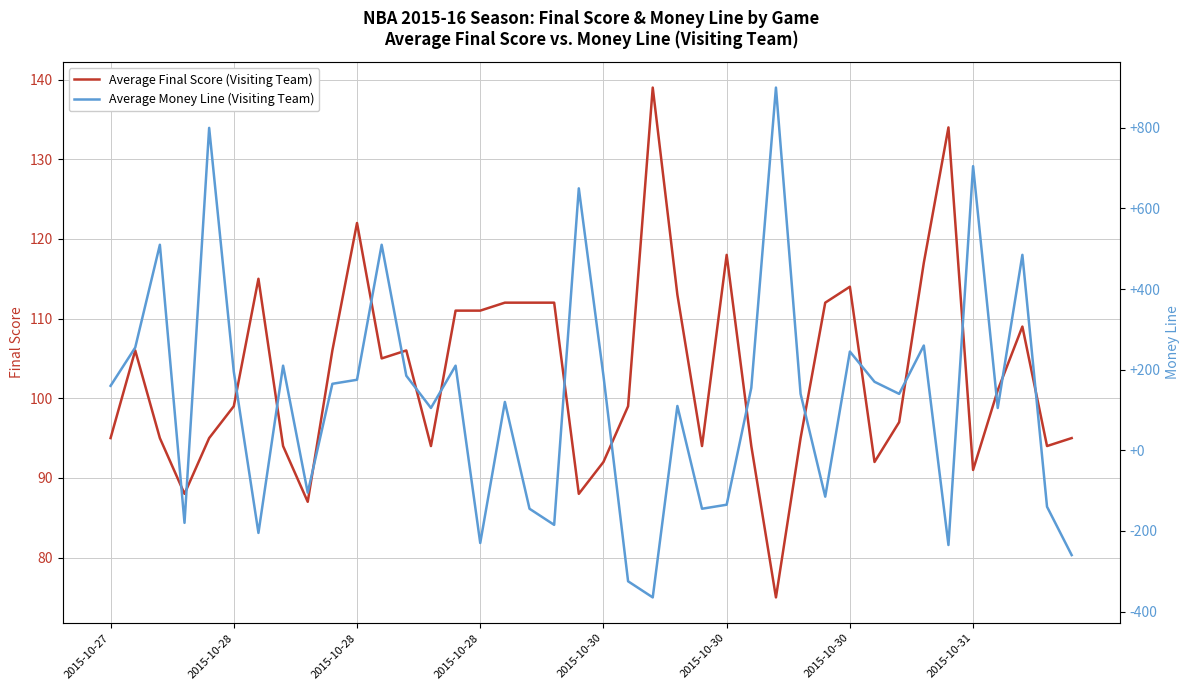

Rank the categories by Average Money Line (Visiting Team) value from highest to lowest.

27, 2015-10-30, 35, 19, 2015-10-28, 11, 37, 33, 2015-10-28, 30, 2015-10-31, 14, 2015-10-30, 12, 20, 10, 31, 9, 2015-10-27, 26, 28, 32, 16, 23, 13, 36, 8, 29, 25, 38, 17, 24, 2015-10-28, 18, 2015-10-30, 15, 34, 39, 21, 22